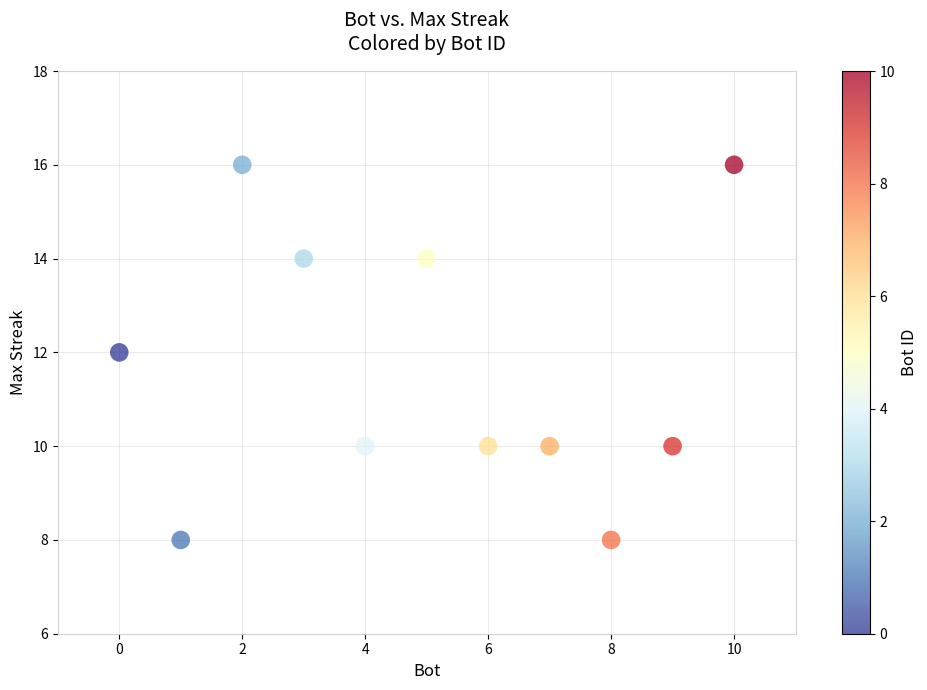

What is the range of X values (max minus min)?

10